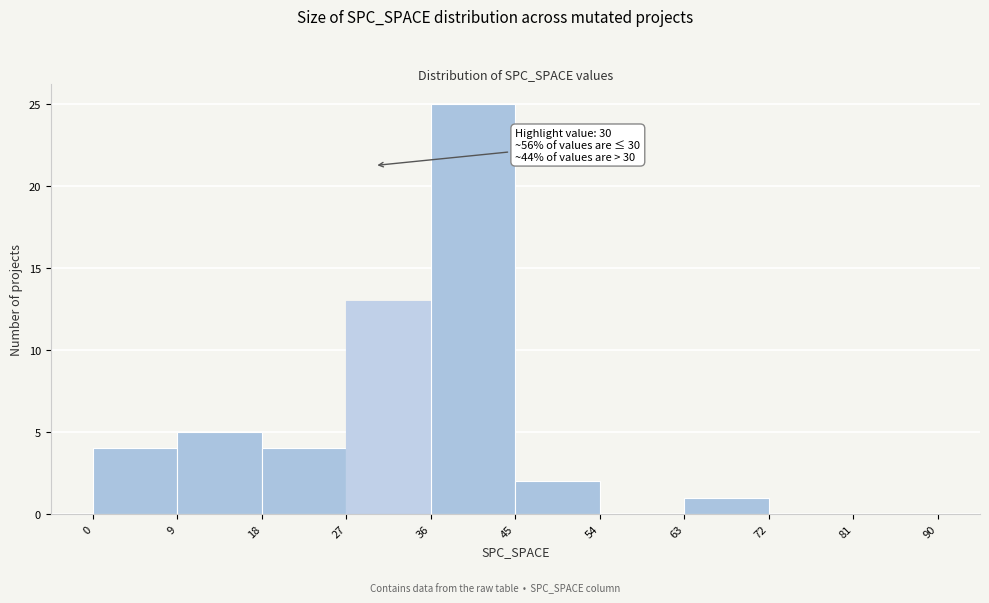

Which range on the x-axis has the tallest bar?

36 to 45